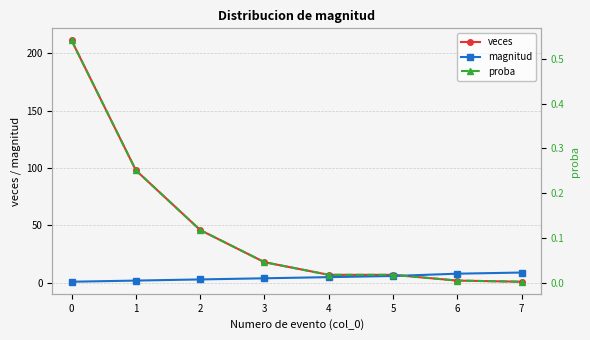

What is the maximum value for veces?

211